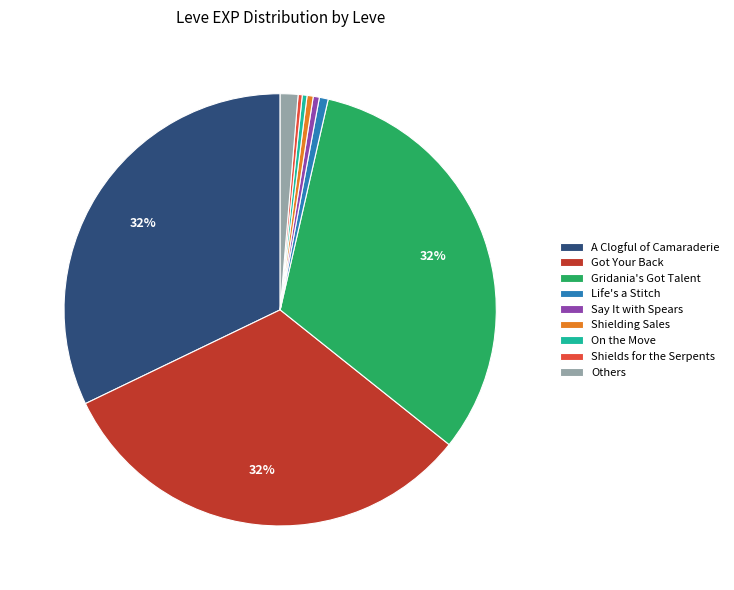

Does Shielding Sales account for over 50% of the chart?

No